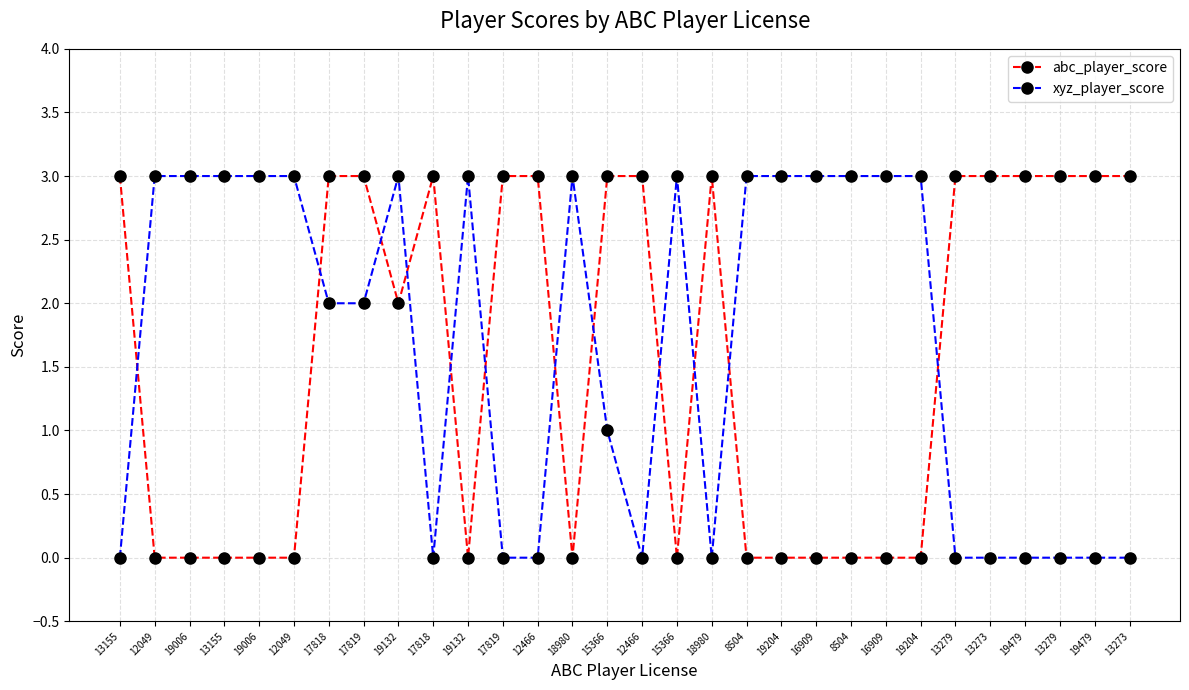

Reading left to right, what are all the values shown in this chart?

abc_player_score: 3	0	0	0	0	0	3	3	2	3	0	3	3	0	3	3	0	3	0	0	0	0	0	0	3	3	3	3	3	3
xyz_player_score: 0	3	3	3	3	3	2	2	3	0	3	0	0	3	1	0	3	0	3	3	3	3	3	3	0	0	0	0	0	0